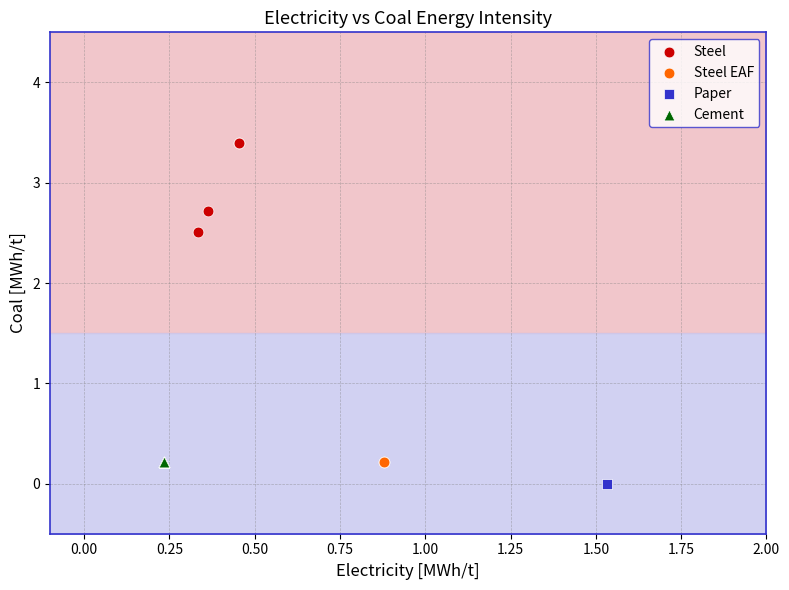

Which series reaches the maximum Y coordinate?

Steel